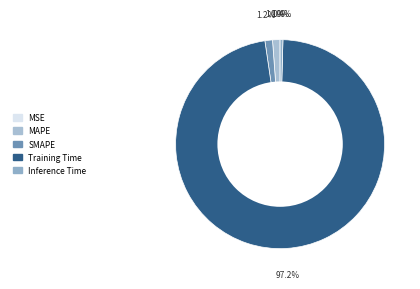

What percentage is the MAPE slice, to the nearest percent?

1%